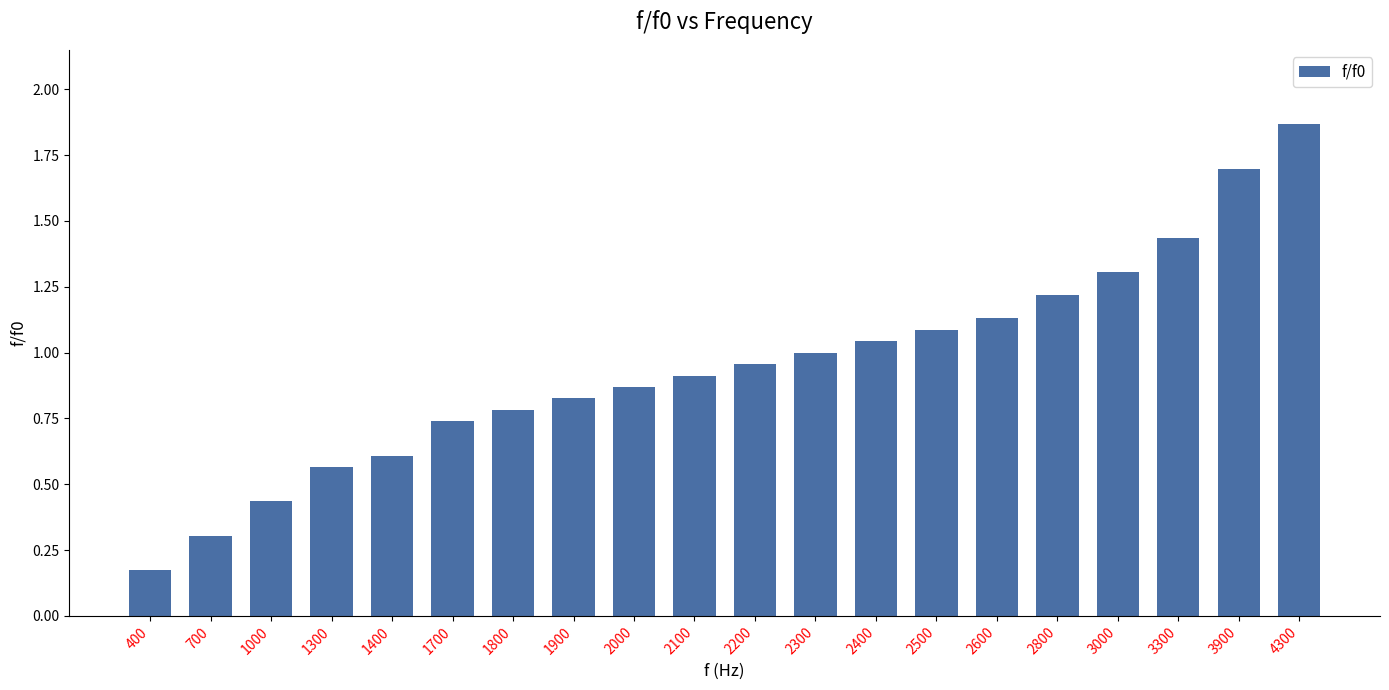

True or false: the data shows 0.5 at 3000.

False